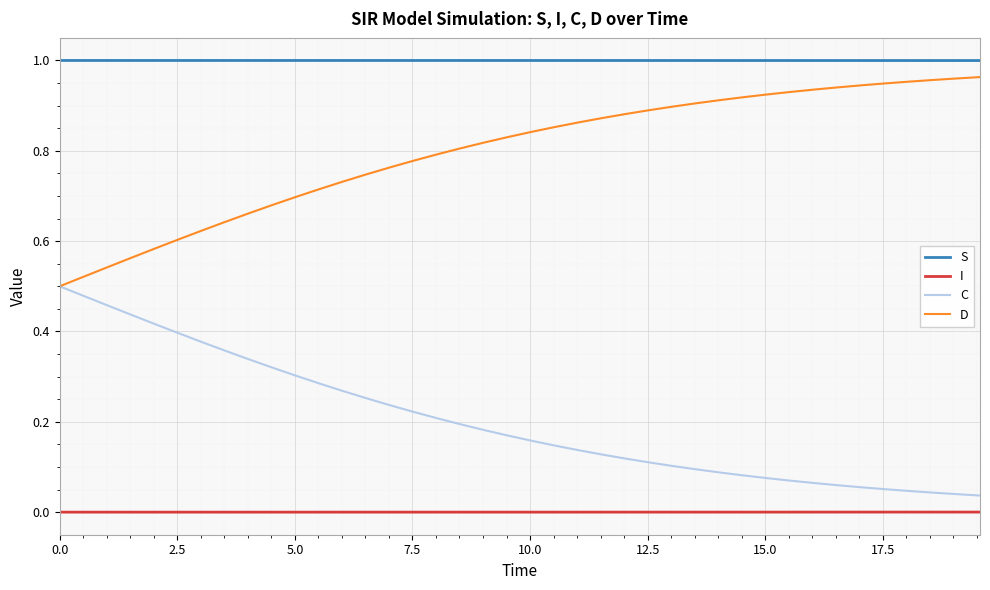

Rank the series by their average value, from highest to lowest.

S, D, C, I